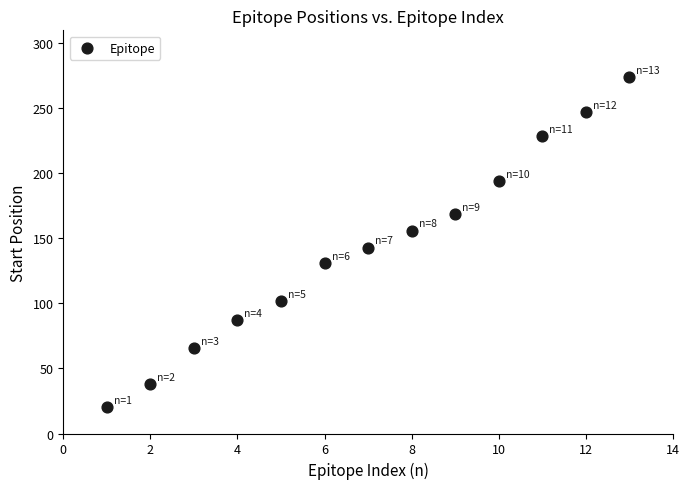

What Y value in the scatter plot is closest to 147?

143